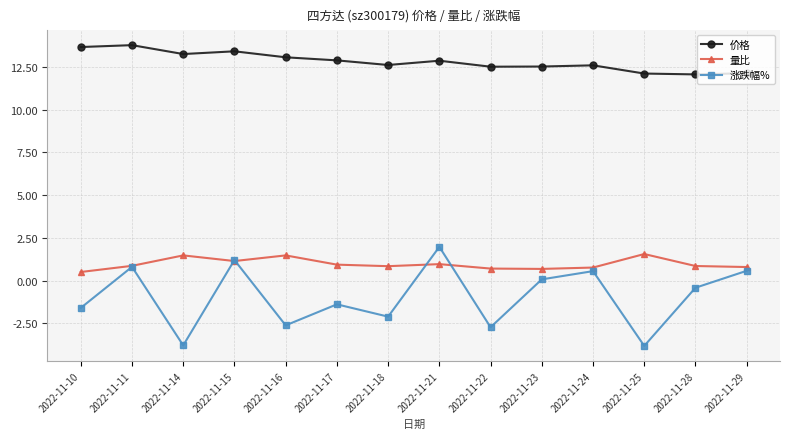

At how many categories does at least one series exceed 8?

14